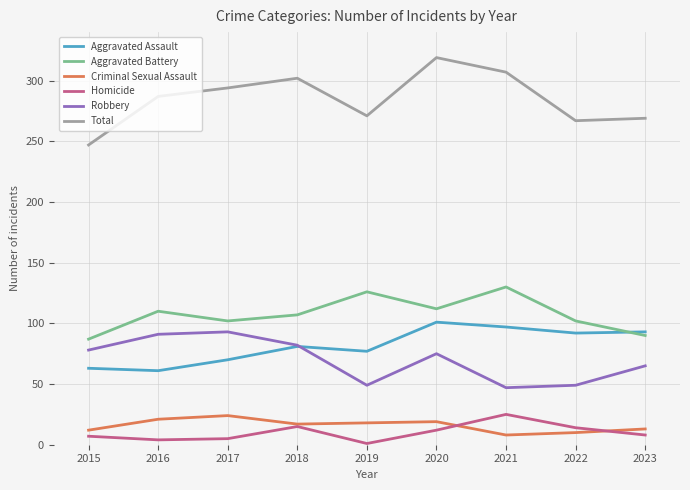

At which label is Aggravated Assault closest to 81?

2018